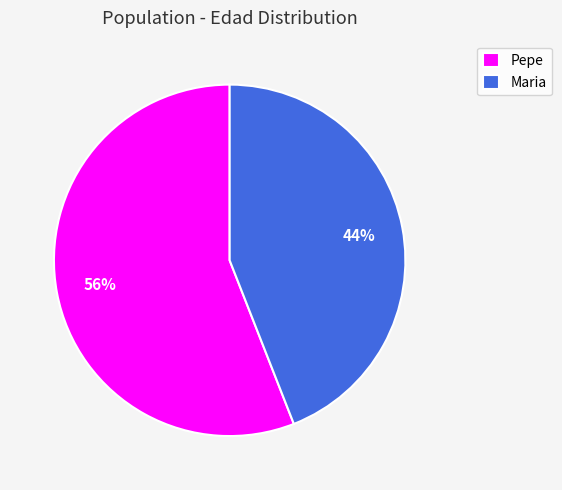

True or false: Maria accounts for 44% of the total.

True